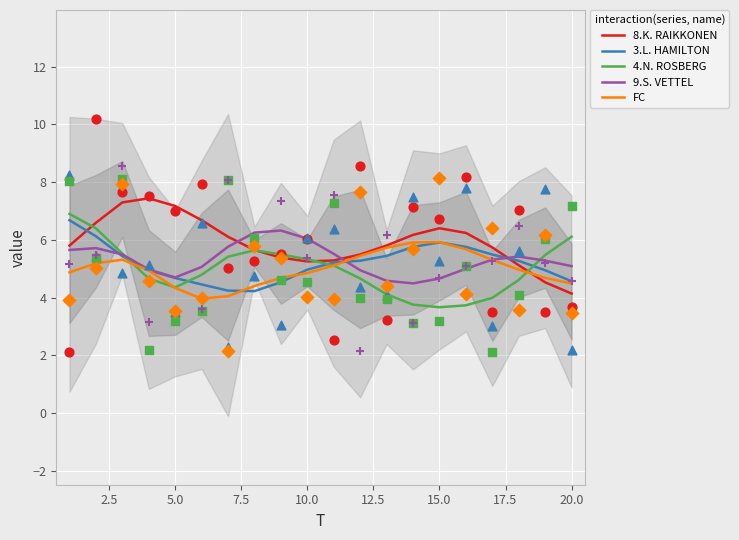

Which series contains the highest Y value?

8.K. RAIKKONEN